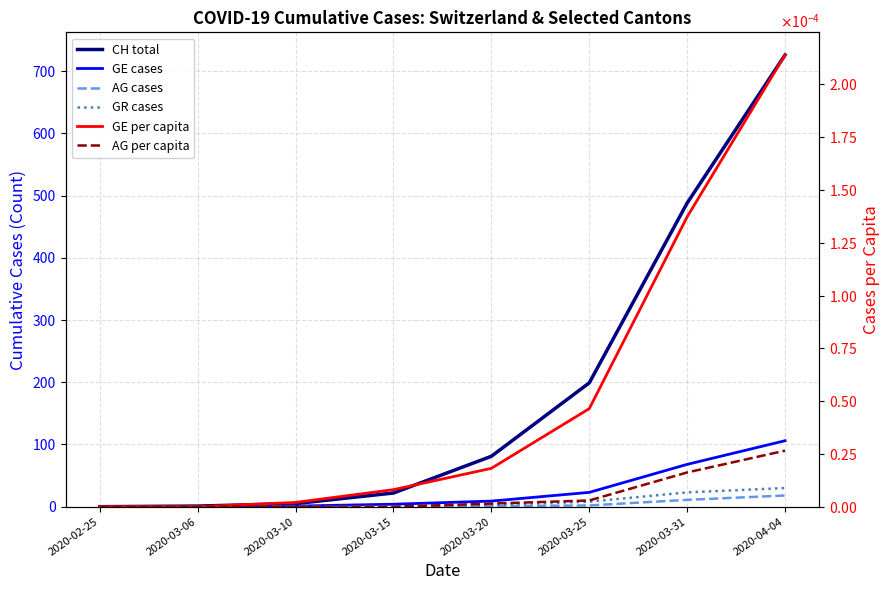

What is the label of the 2nd point from the left?

2020-03-06